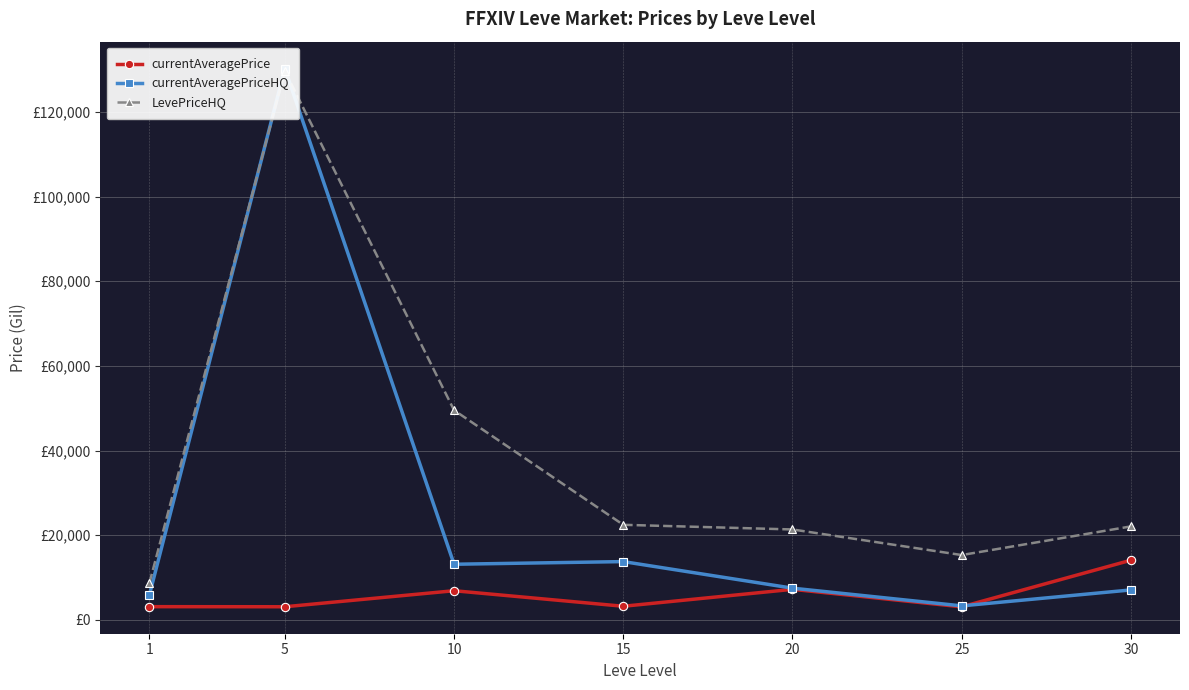

What is the total value across all series at 25?

21738.4